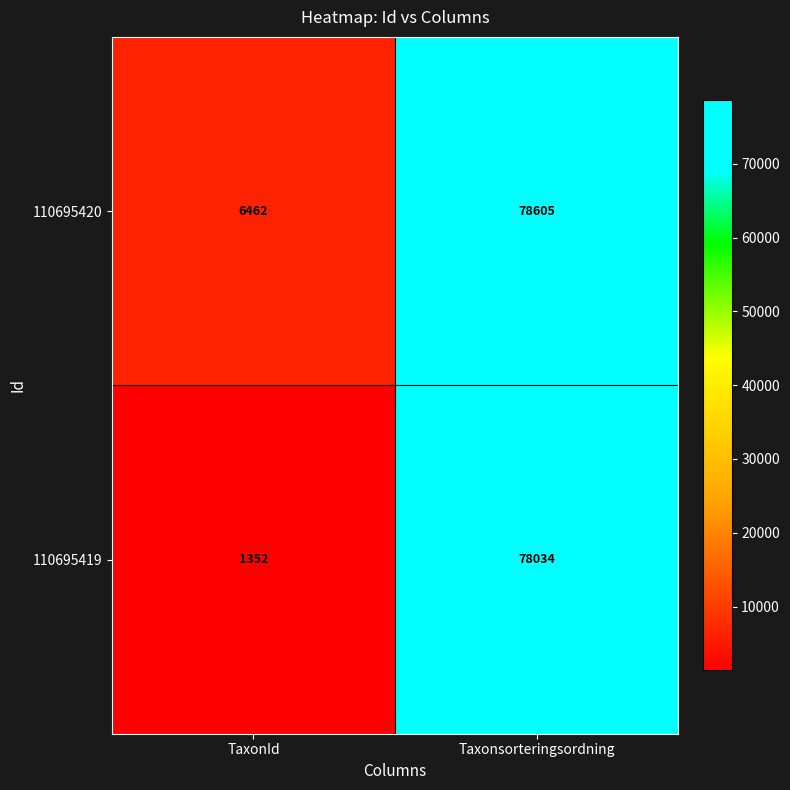

Reading left to right, extract all data points from this chart.

110695420: 6462	78605
110695419: 1352	78034